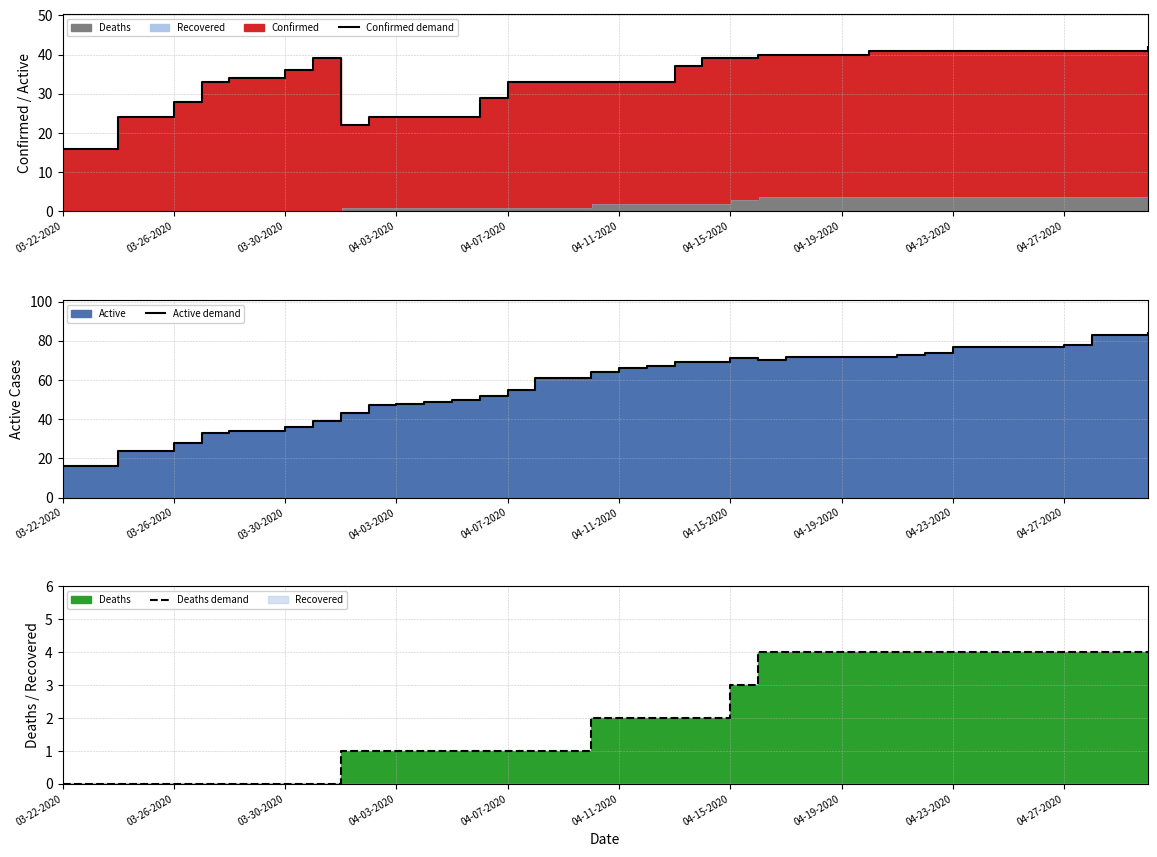

Between 03-30-2020 and 03-22-2020, which is larger?

03-30-2020